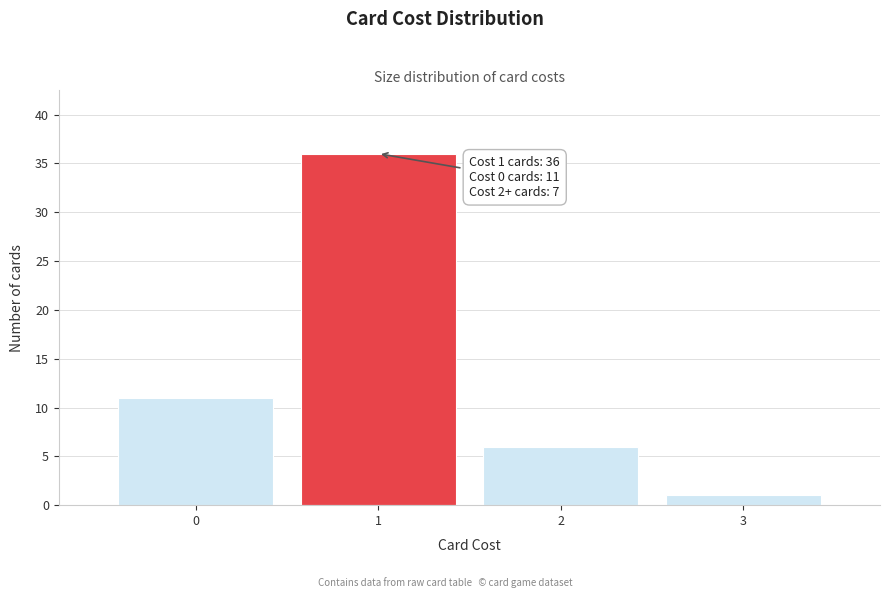

Over which range of the x-axis is the bar tallest?

0.5 to 1.5